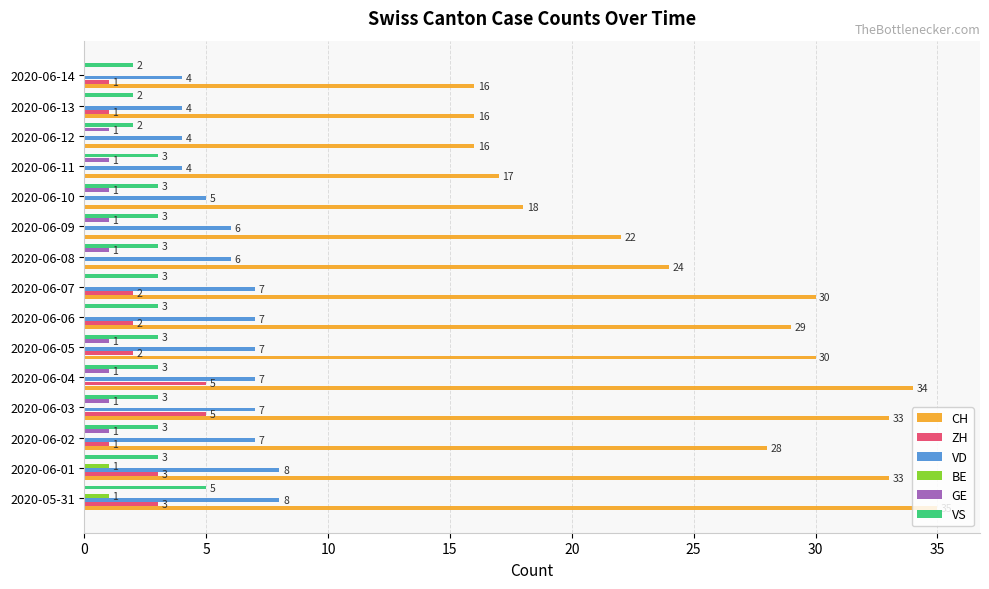

What is the highest value of the ZH series?

5